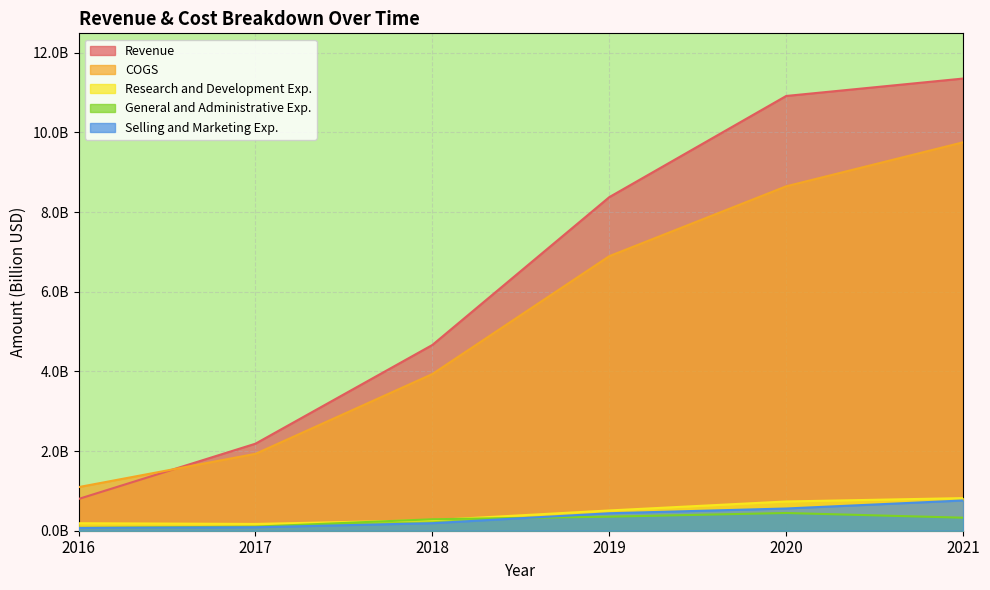

How many lines are shown in the chart?

5